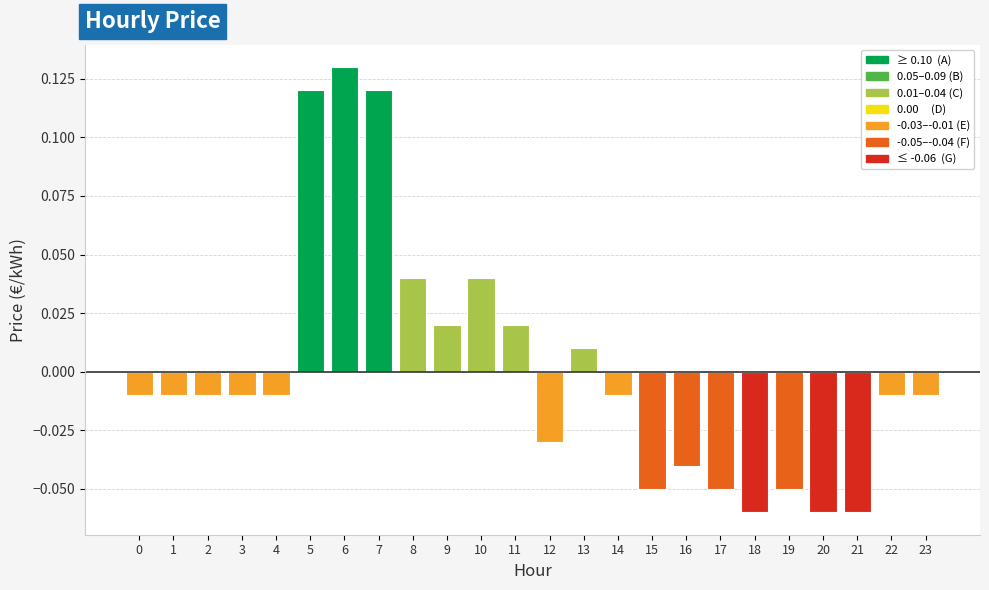

Count the number of categories in the chart.

24